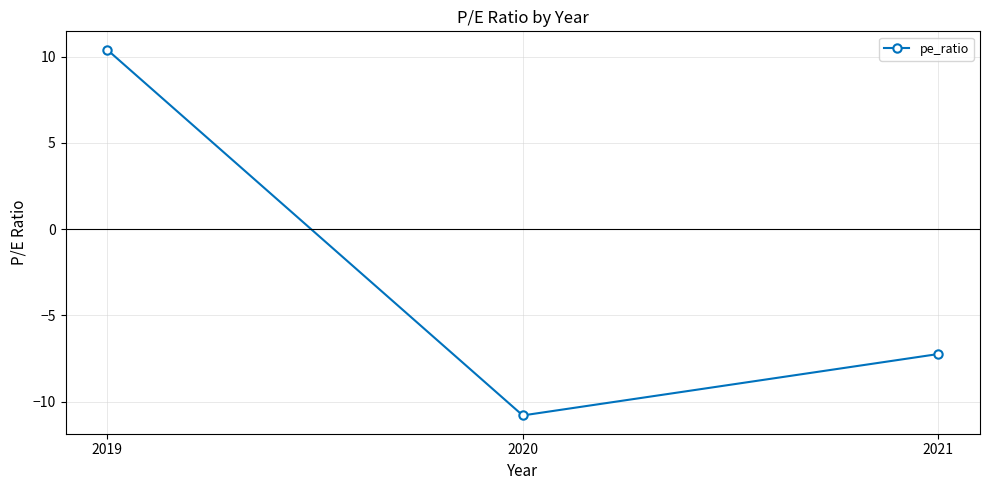

What is the sum of all values?

-7.6